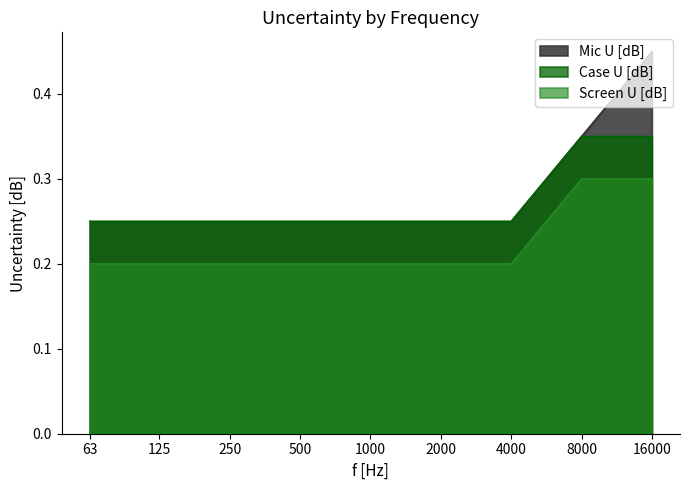

List the series in order of their overall mean, highest first.

Mic U [dB], Case U [dB], Screen U [dB]